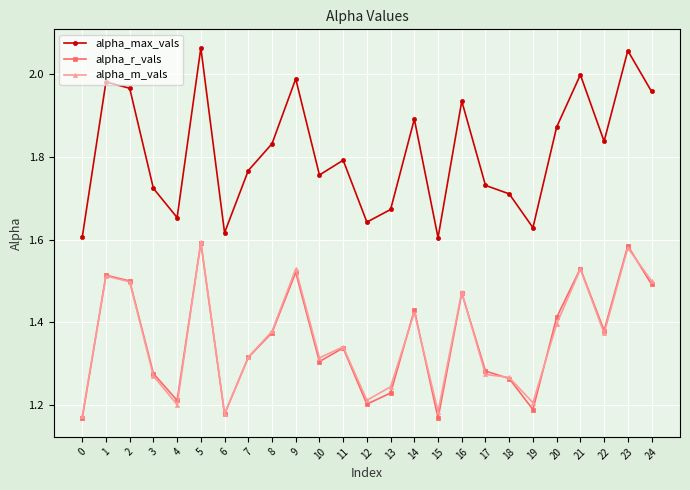

How many interior local peaks does the alpha_r_vals series have?

8